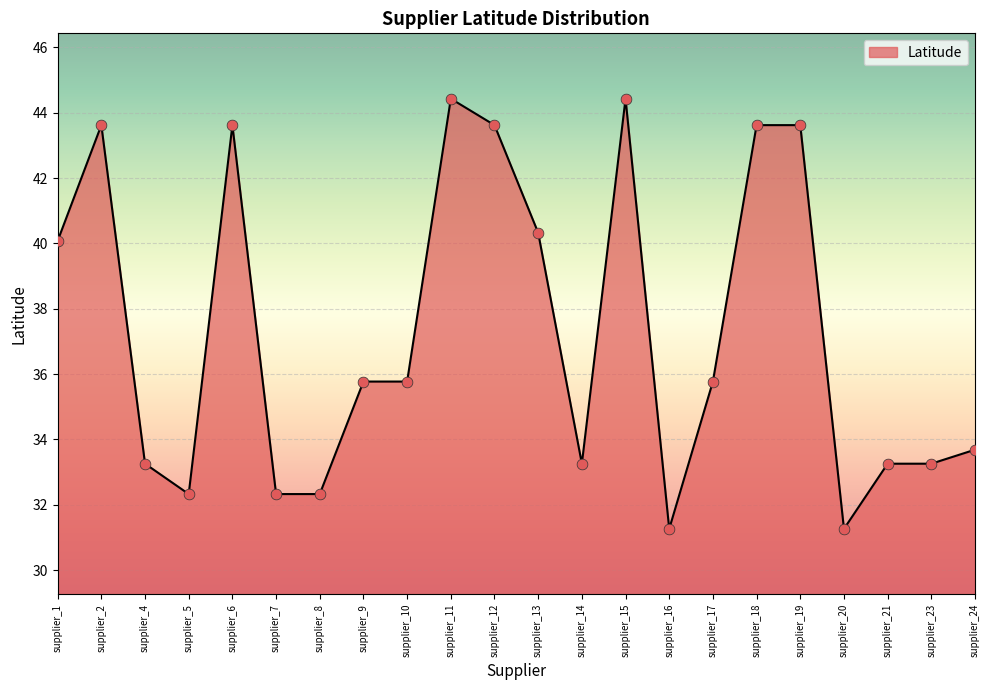

Between supplier_10 and supplier_21, which is larger?

supplier_10